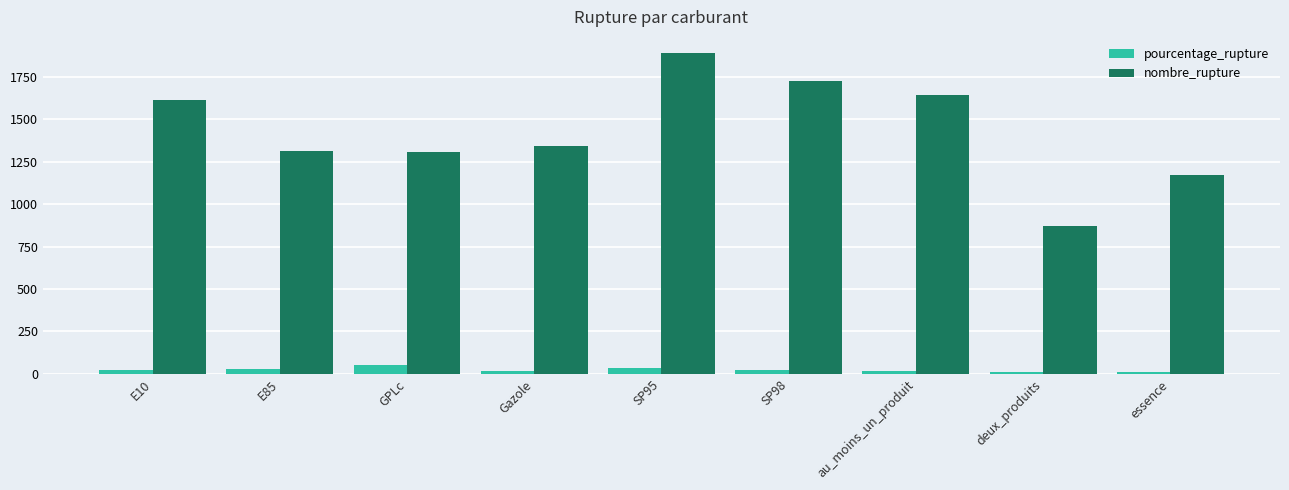

What is the total value across all series at E85?

1342.4